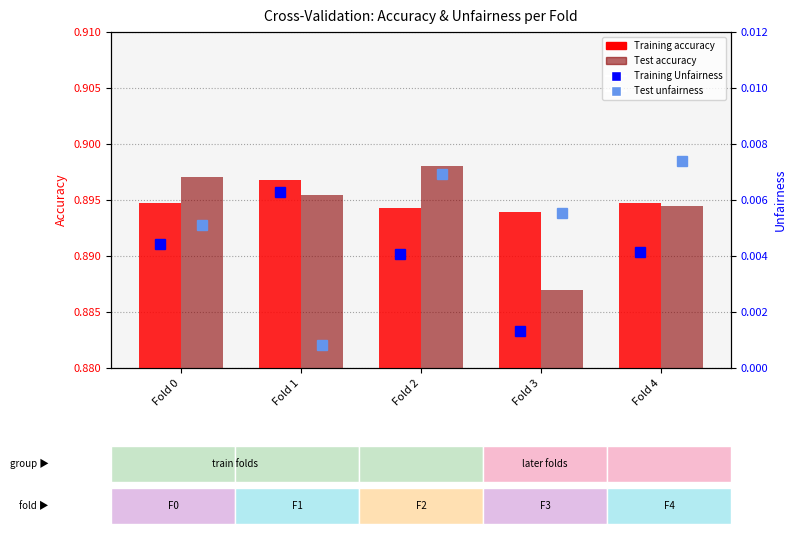

How many data points does each series have?

5